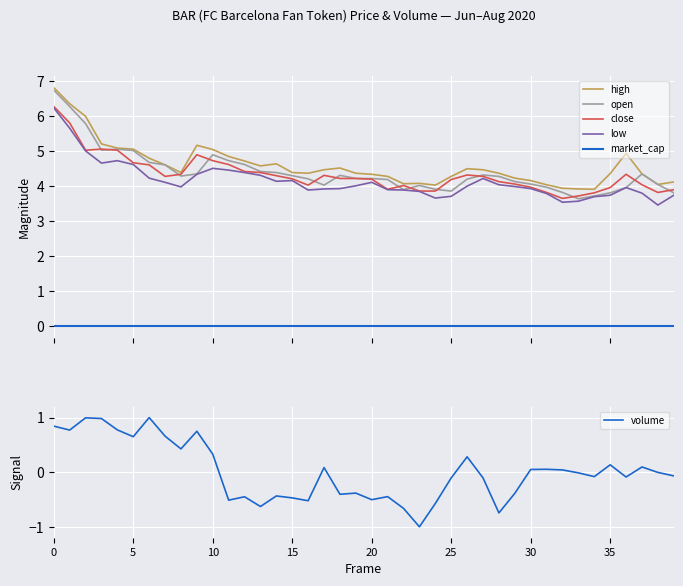

List the series in order of their peak value, lowest first.

market_cap, volume, low, close, open, high